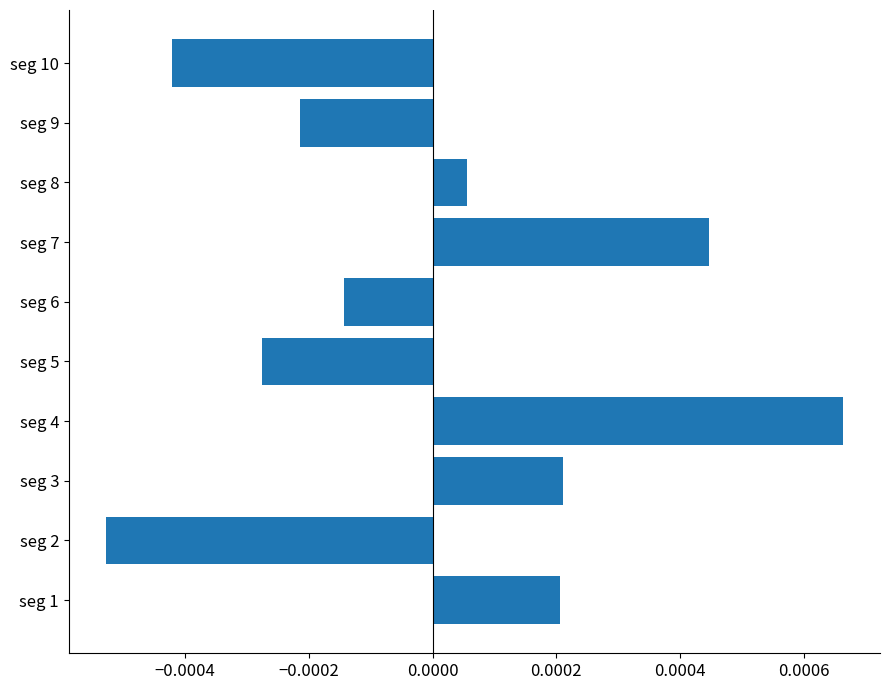

At which label is the value closest to 0?

seg 8